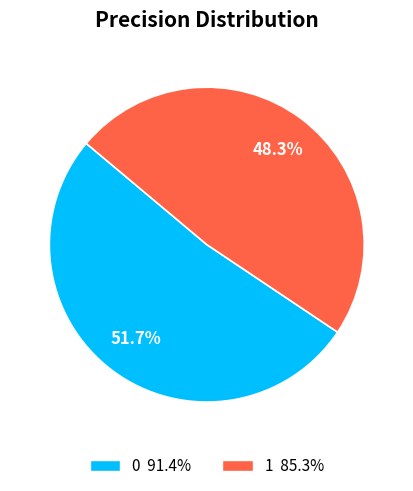

To the nearest percent, what is the difference between the largest and smallest slice percentages?

3%